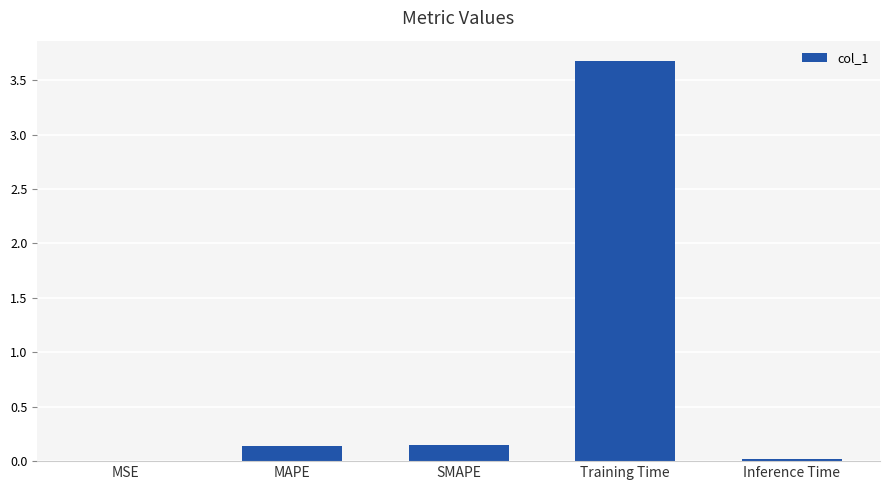

Are the bars grouped side by side (vs. stacked)?

No